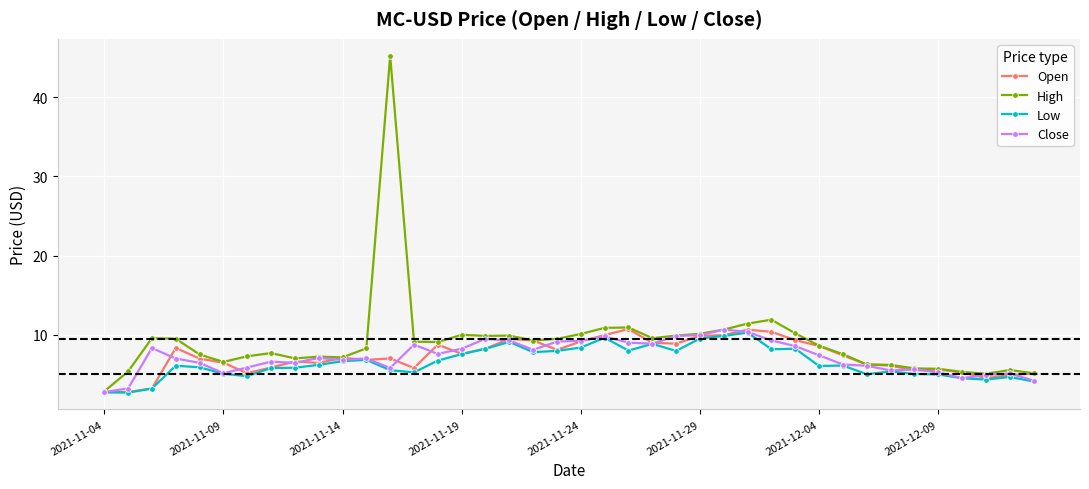

What is the minimum value for High?

2.8